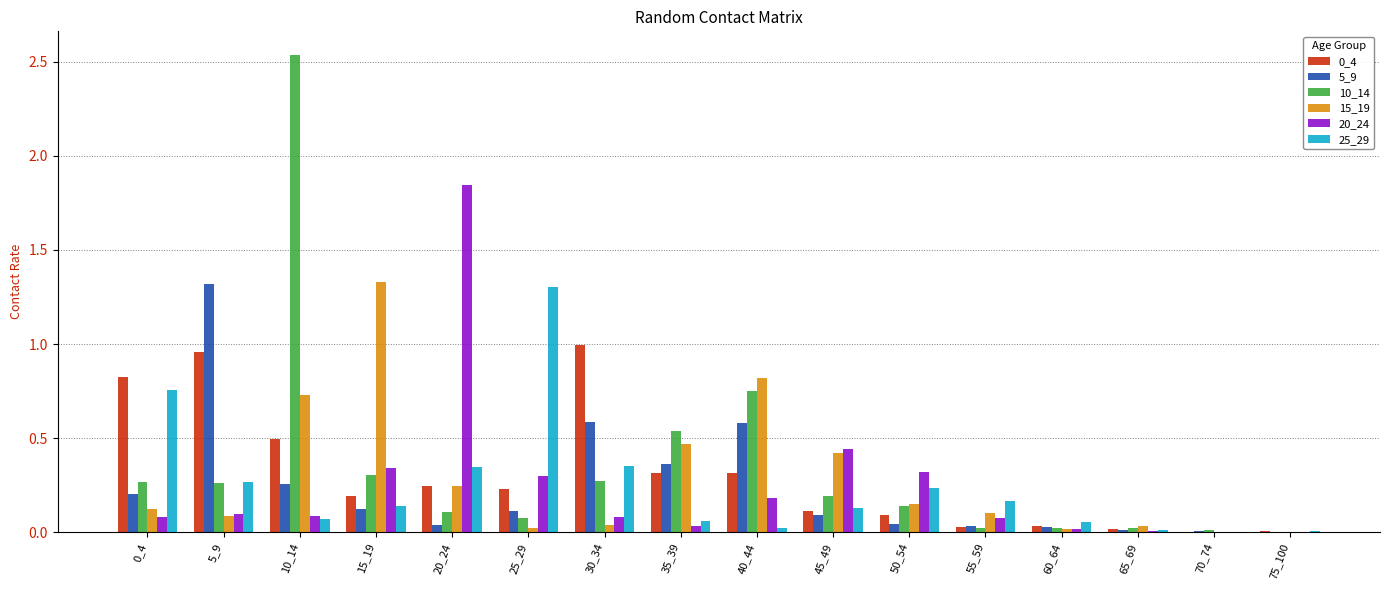

True or false: 5_9 has a value of 0.1 at 25_29.

True